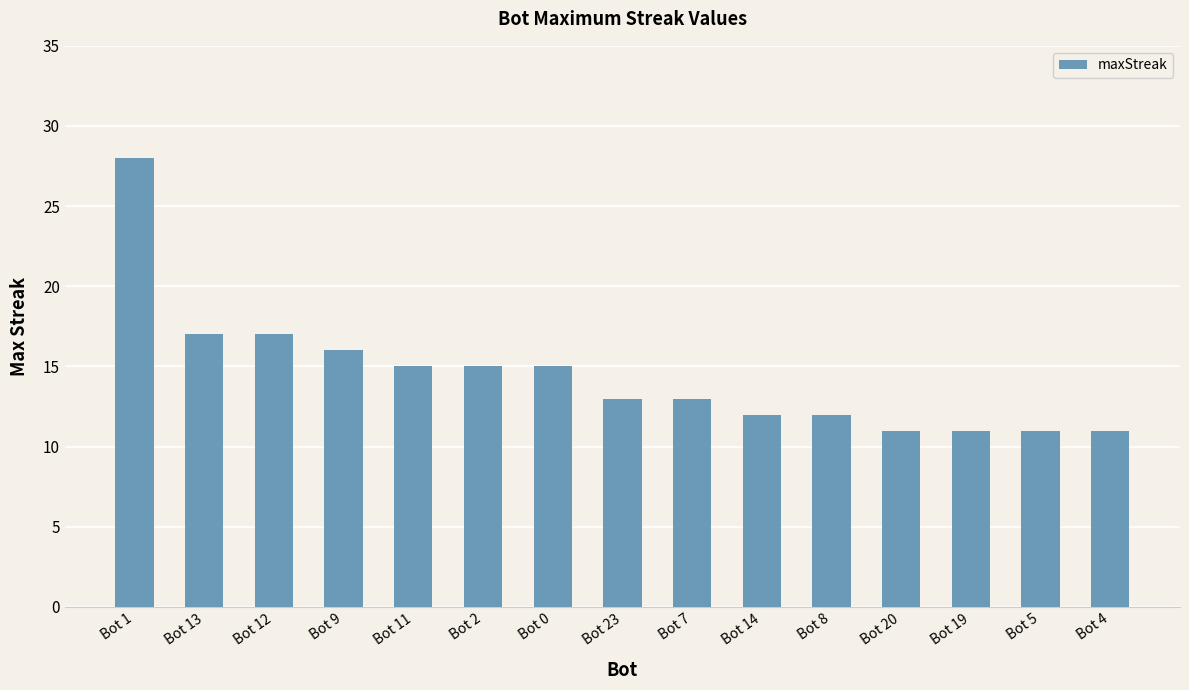

True or false: the data shows 12 at Bot 8.

True